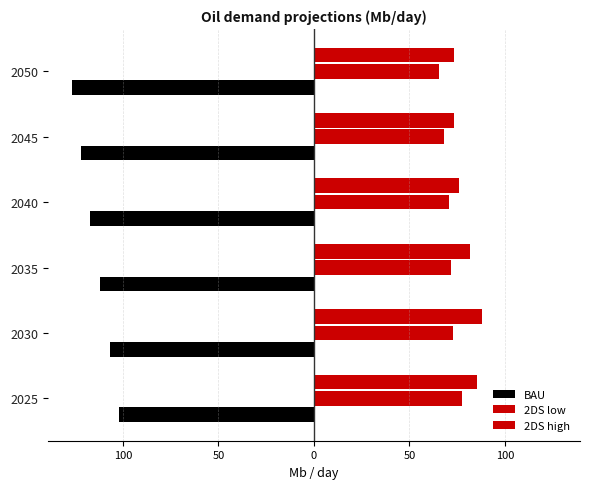

Reading left to right, list all the values displayed in this chart.

BAU: -102.2	-106.8	-112.0	-117.0	-121.8	-126.7
2DS low: 77.5	72.6	71.7	70.7	68.1	65.3
2DS high: 85.2	87.9	81.8	75.8	73.3	73.5